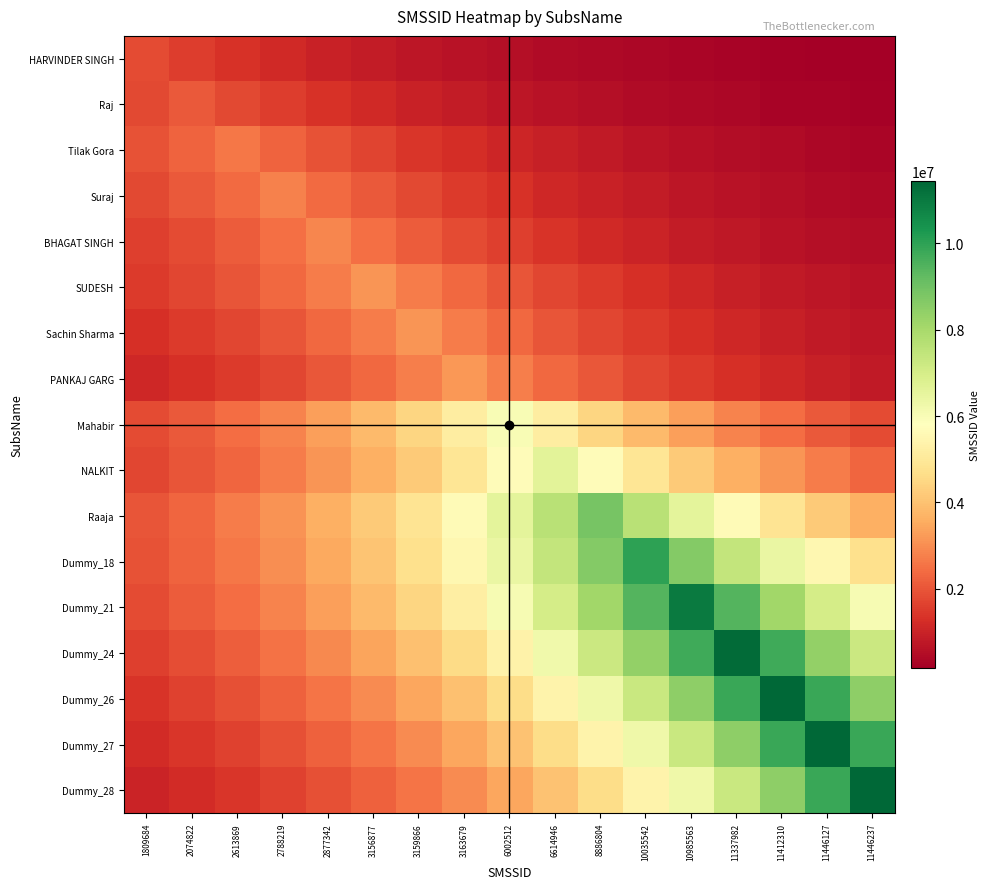

Between 3163679 and 3159866, which is larger?

3159866